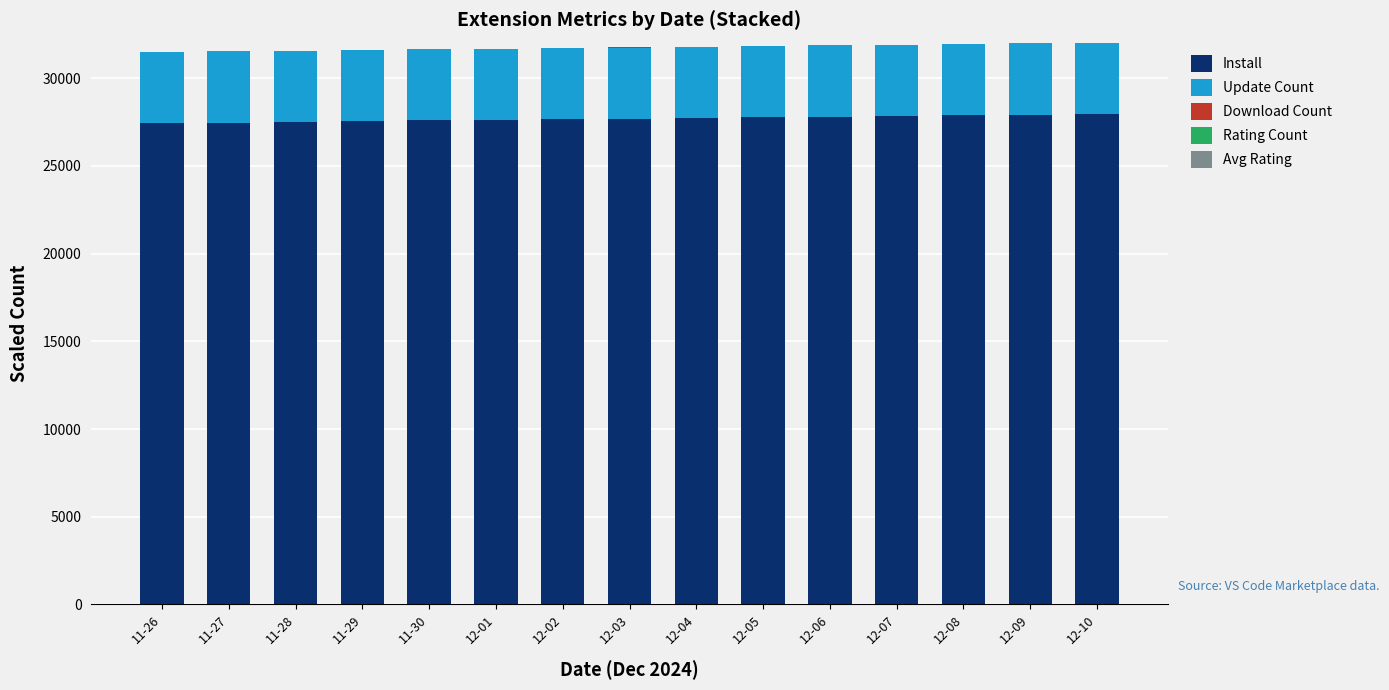

What is the highest value of the Install series?

27959.0